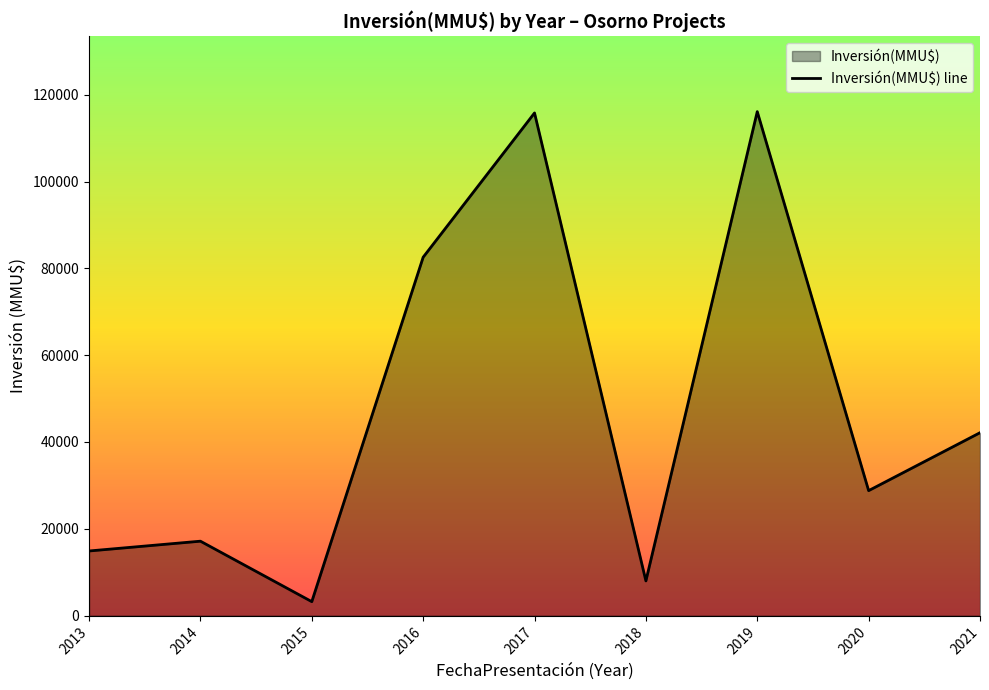

What is the difference between the values at 2016 and 2017?

33239